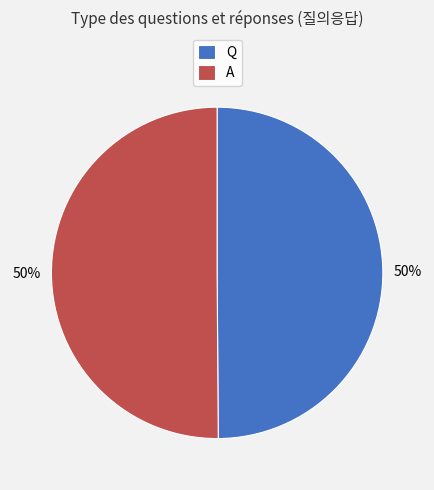

Is it true that Q is 50% of the pie?

True